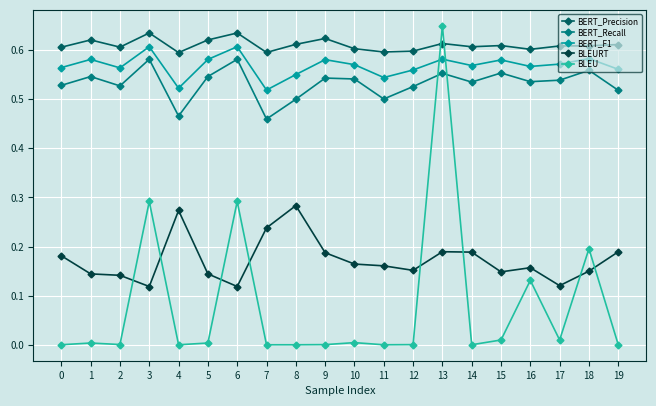

The value of BERT_F1 at 1 is 0.4. True or false?

False